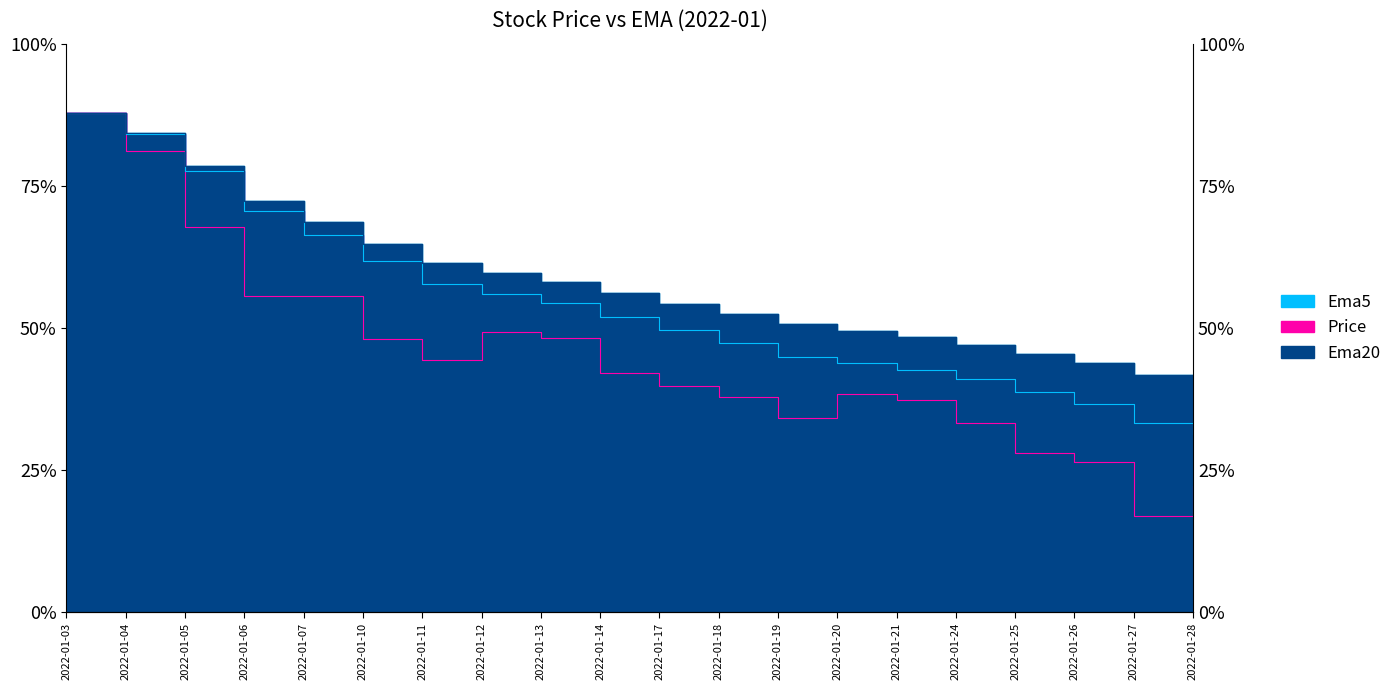

What is the spread (max minus min) of values at 2022-01-28?

8117.3